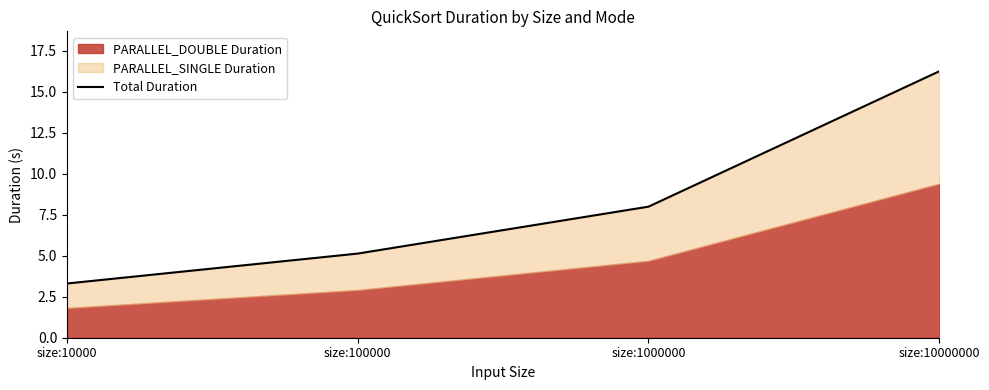

The value at size:10000000 is 28.3. True or false?

False